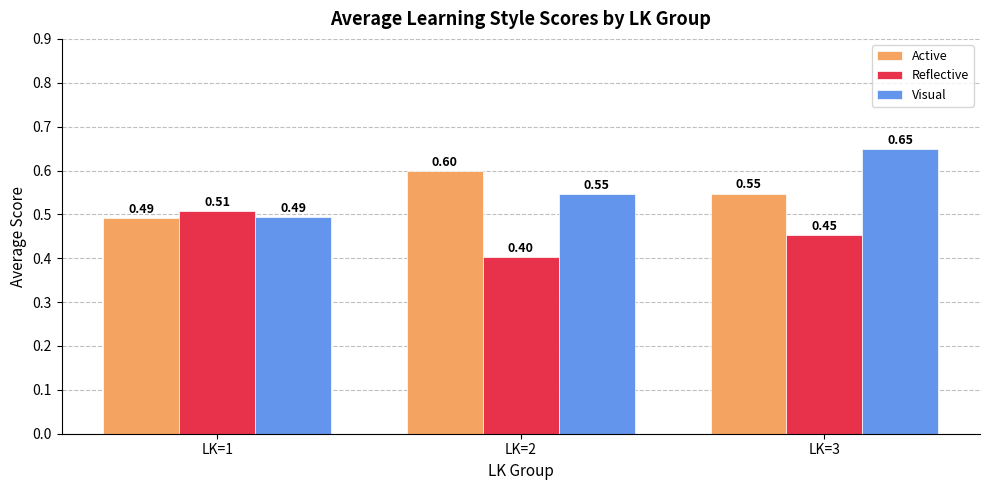

Which category has the lowest value in the Reflective series?

LK=2